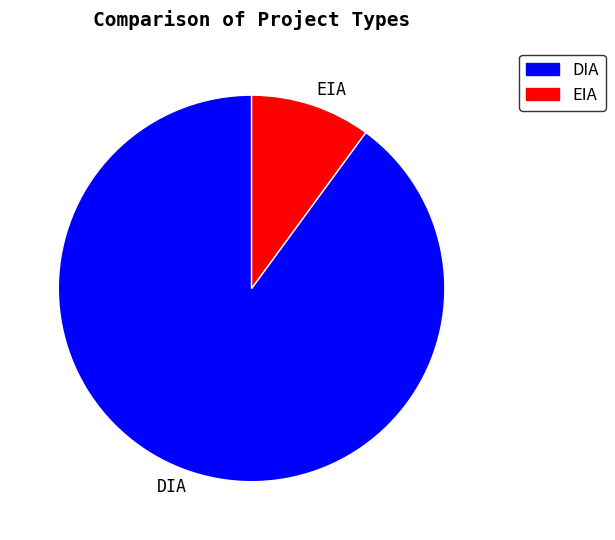

Combined, do EIA and DIA account for over 50%?

Yes